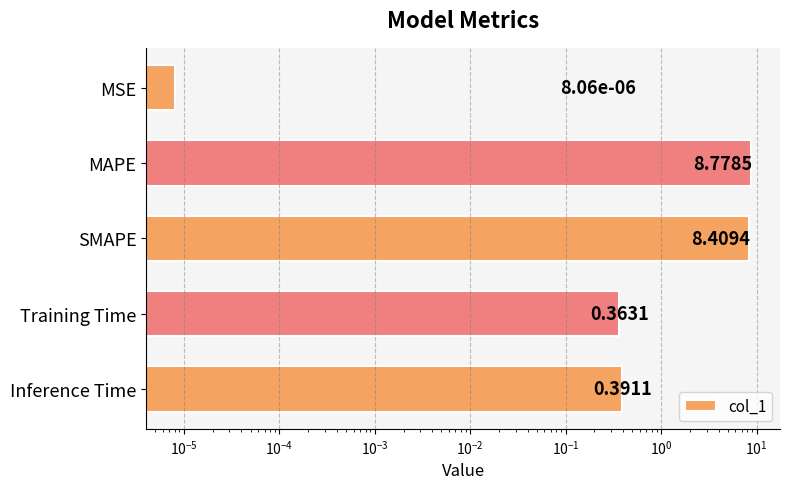

What is the average value?

3.6